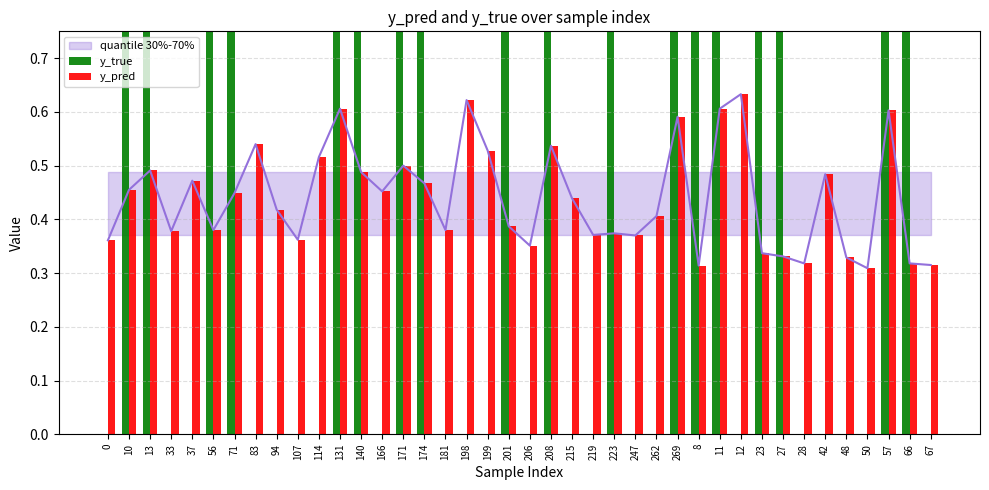

What is the difference between the maximum and minimum values in the y_true series?

1.0